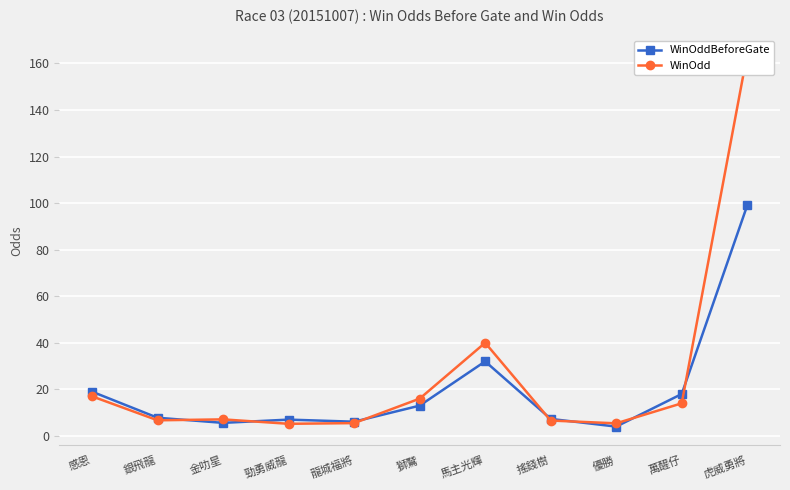

The WinOdd series shows 5.2 at 勁勇威龍. True or false?

True